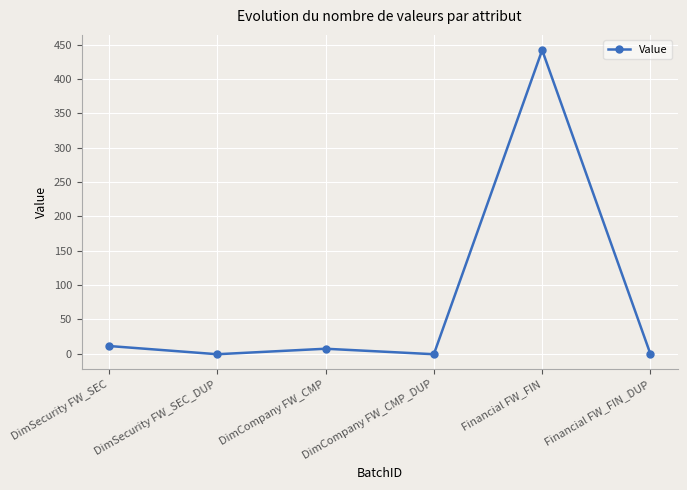

What is the greatest value displayed?

442